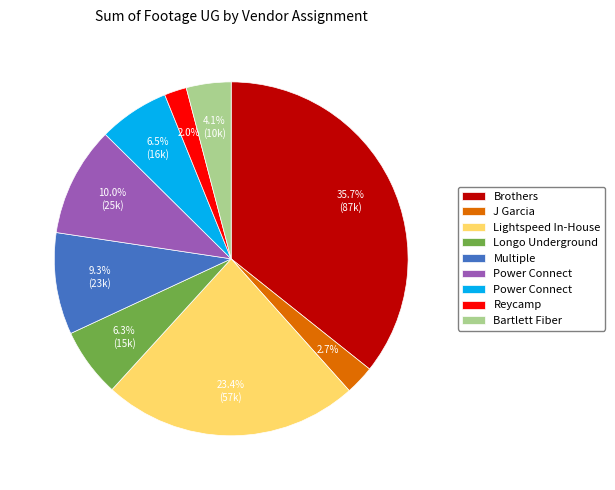

How many segments does this pie chart have?

9